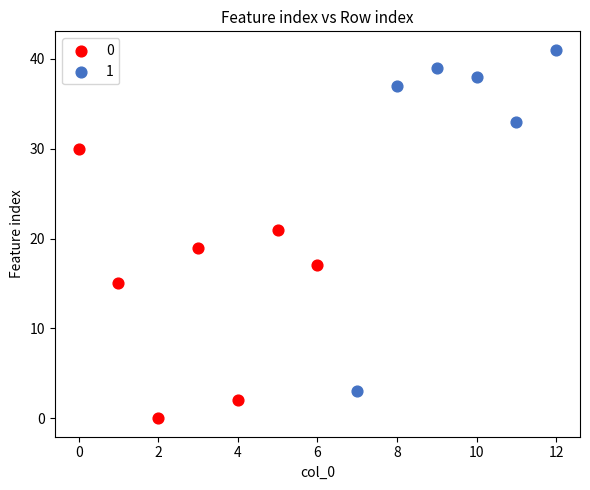

What are all the series names shown in the legend?

0, 1